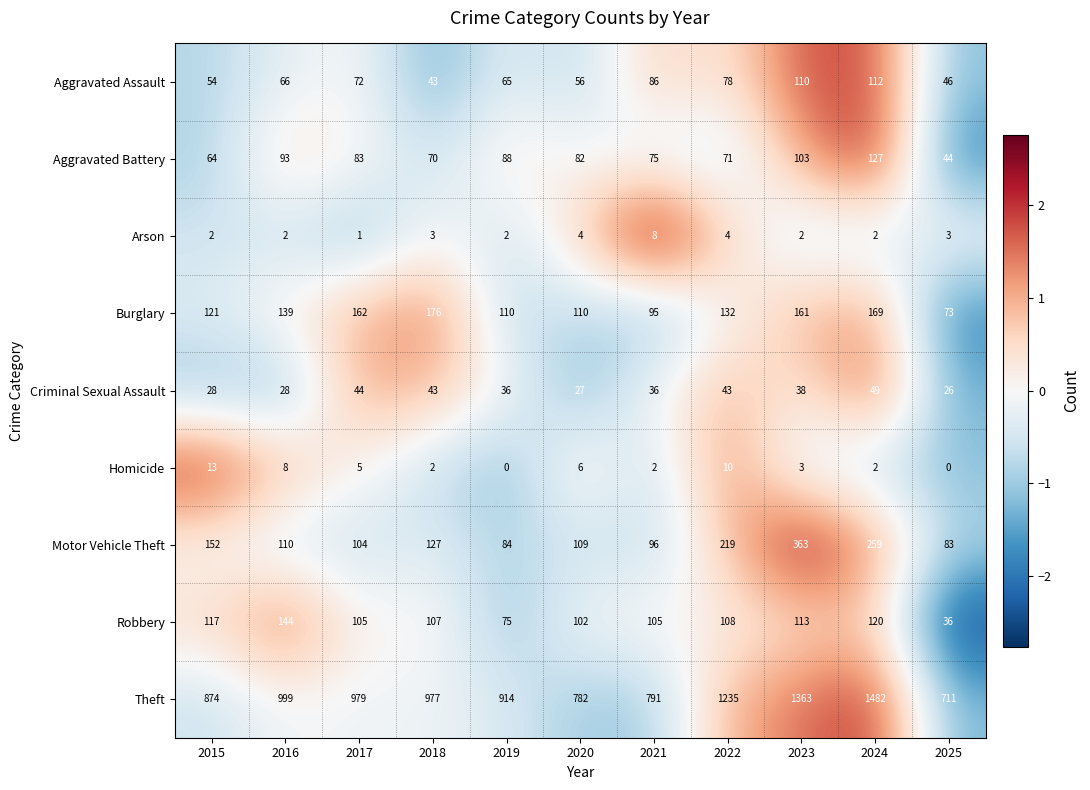

What is the greatest value displayed?

1482